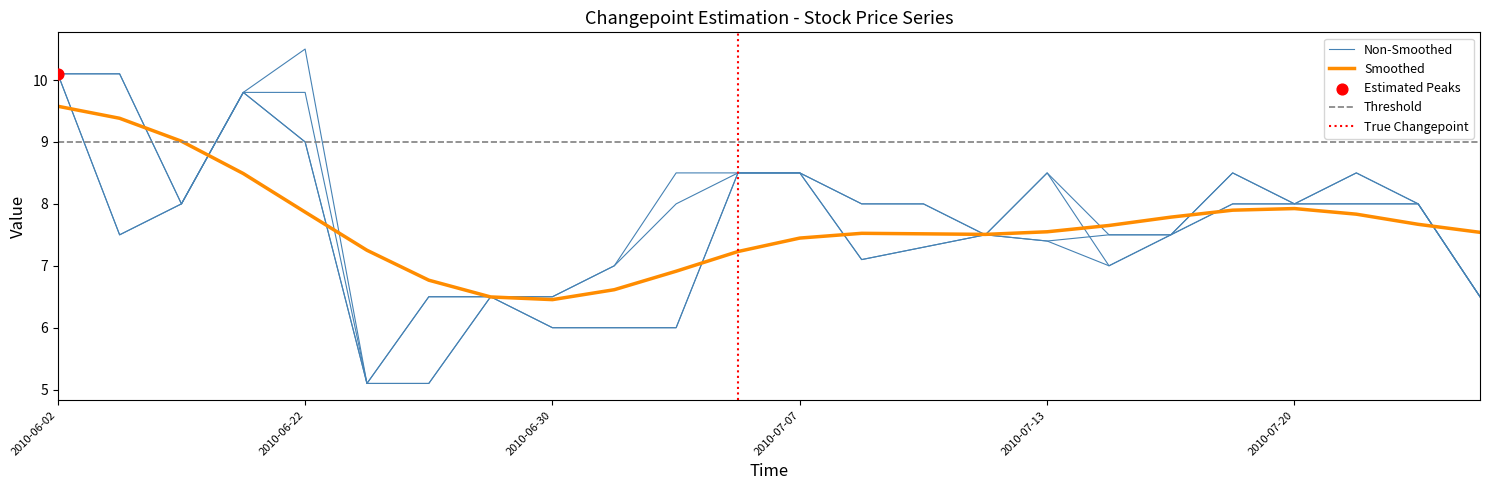

Is the value of Low at 2010-07-06 greater than the value of High at 2010-06-22?

No